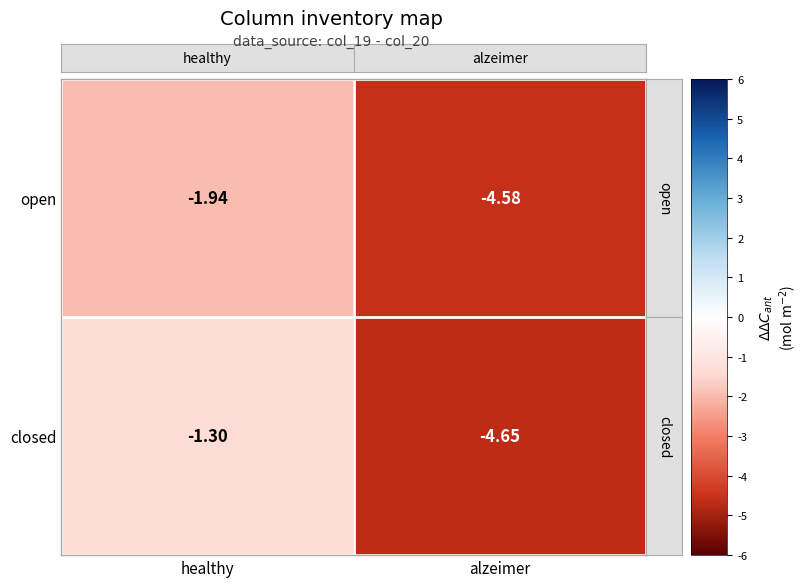

At which category does the chart reach its minimum across all series?

alzeimer